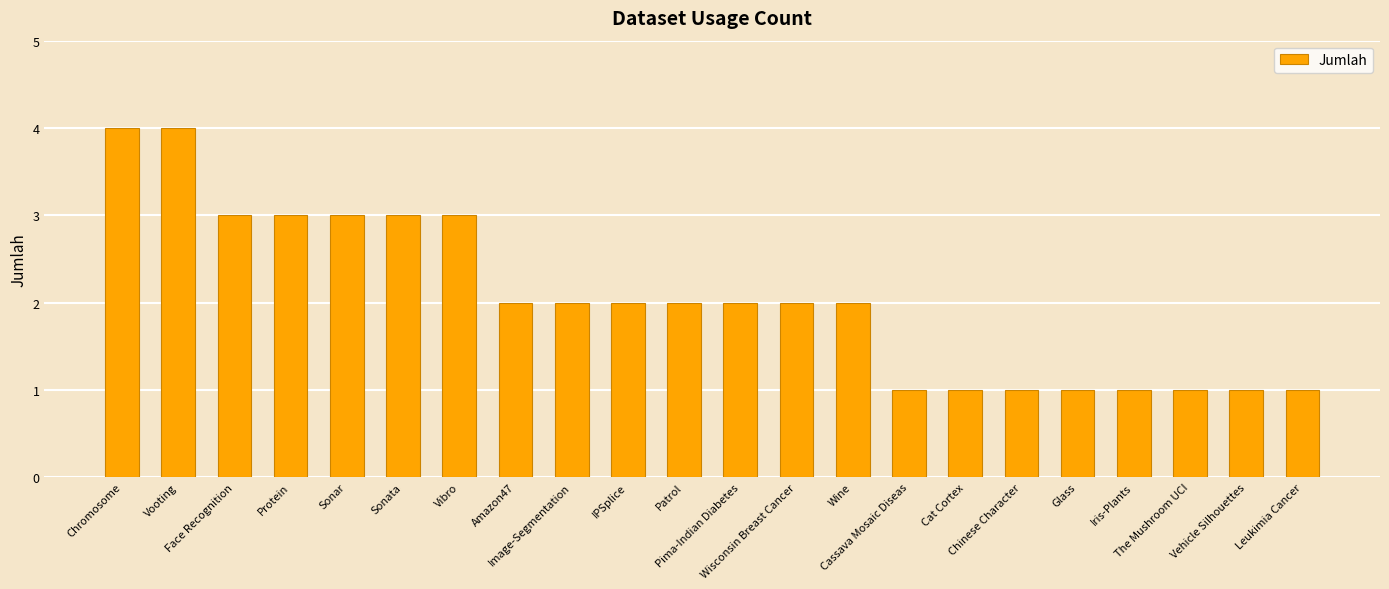

Reading right to left, list all the values displayed in this chart.

1	1	1	1	1	1	1	1	2	2	2	2	2	2	2	3	3	3	3	3	4	4